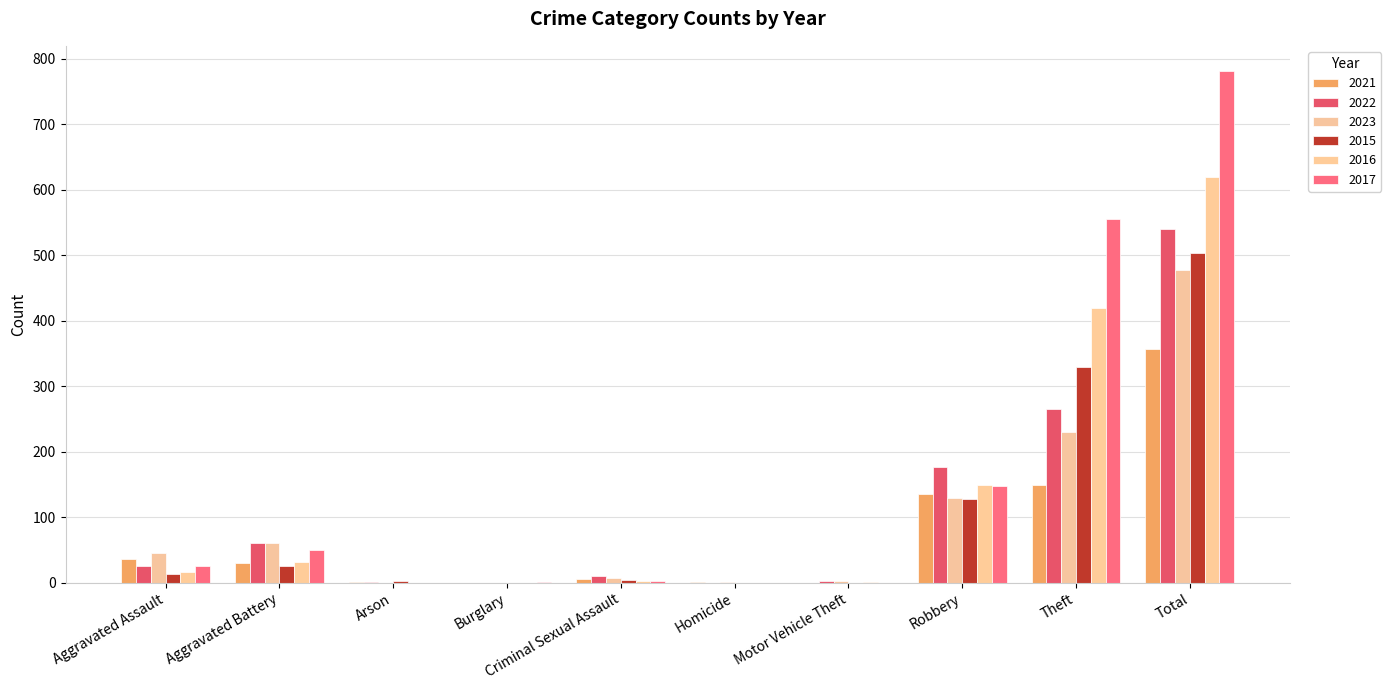

Reading left to right, transcribe all the data shown in this chart.

2021: Aggravated Assault=36	Aggravated Battery=30	Arson=1	Burglary=0	Criminal Sexual Assault=5	Homicide=1	Motor Vehicle Theft=0	Robbery=135	Theft=149	Total=357
2022: Aggravated Assault=25	Aggravated Battery=60	Arson=1	Burglary=0	Criminal Sexual Assault=10	Homicide=0	Motor Vehicle Theft=2	Robbery=177	Theft=265	Total=540
2023: Aggravated Assault=46	Aggravated Battery=60	Arson=0	Burglary=0	Criminal Sexual Assault=7	Homicide=1	Motor Vehicle Theft=3	Robbery=130	Theft=230	Total=477
2015: Aggravated Assault=14	Aggravated Battery=25	Arson=2	Burglary=0	Criminal Sexual Assault=4	Homicide=0	Motor Vehicle Theft=0	Robbery=128	Theft=330	Total=503
2016: Aggravated Assault=17	Aggravated Battery=31	Arson=0	Burglary=0	Criminal Sexual Assault=2	Homicide=0	Motor Vehicle Theft=1	Robbery=149	Theft=419	Total=619
2017: Aggravated Assault=25	Aggravated Battery=50	Arson=0	Burglary=1	Criminal Sexual Assault=3	Homicide=0	Motor Vehicle Theft=0	Robbery=147	Theft=555	Total=781